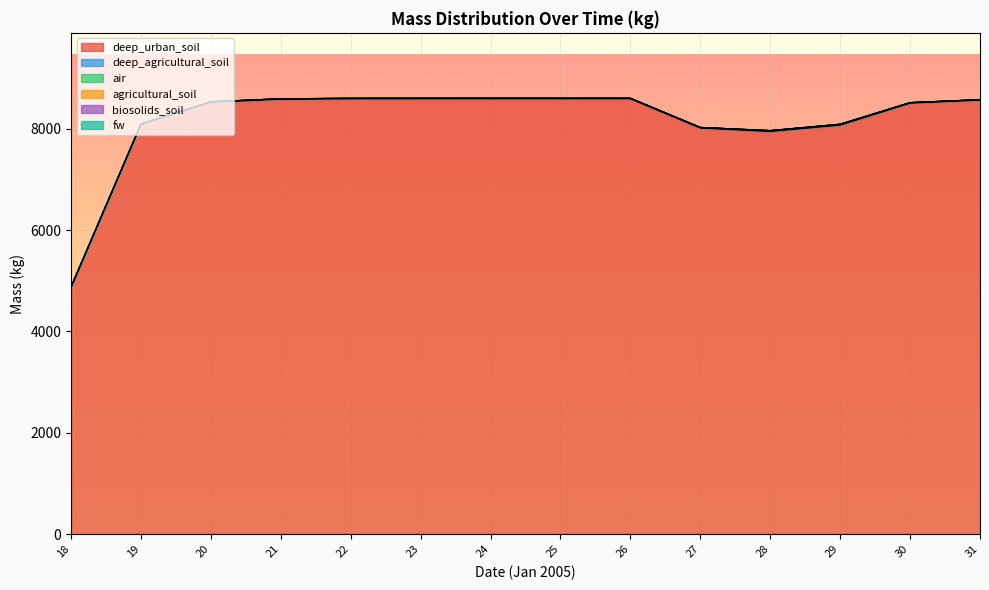

What are all the series names shown in the legend?

agricultural_soil, biosolids_soil, deep_agricultural_soil, deep_urban_soil, fw, air